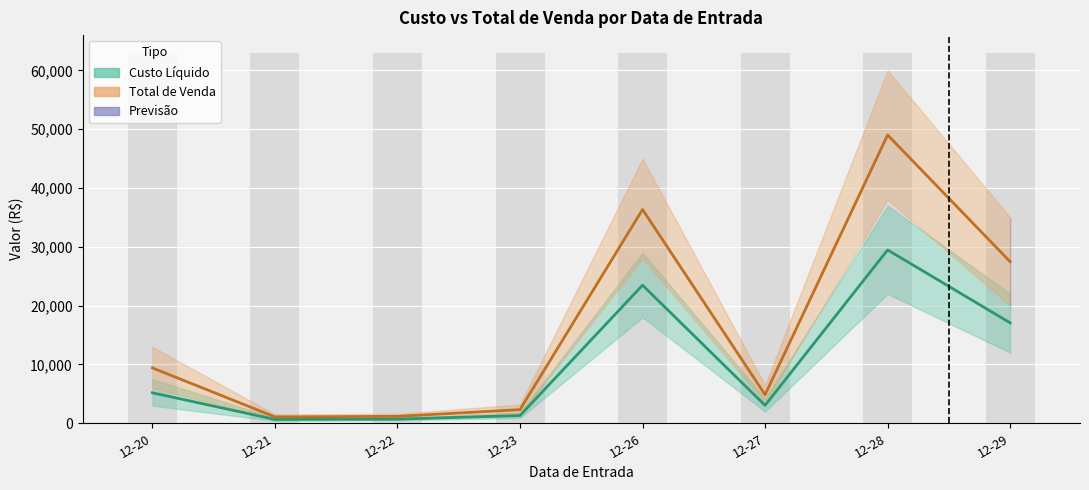

Reading left to right, transcribe all the data shown in this chart.

Custo Líquido (Estimativa): 5180.7	654.7	707.7	1308.0	23476.7	3046.6	29474.8	17076.7
Total de Venda (Estimativa parcial): 9414.0	1086.1	1174.3	2317.2	36346.3	4854.7	49018.0	27472.2